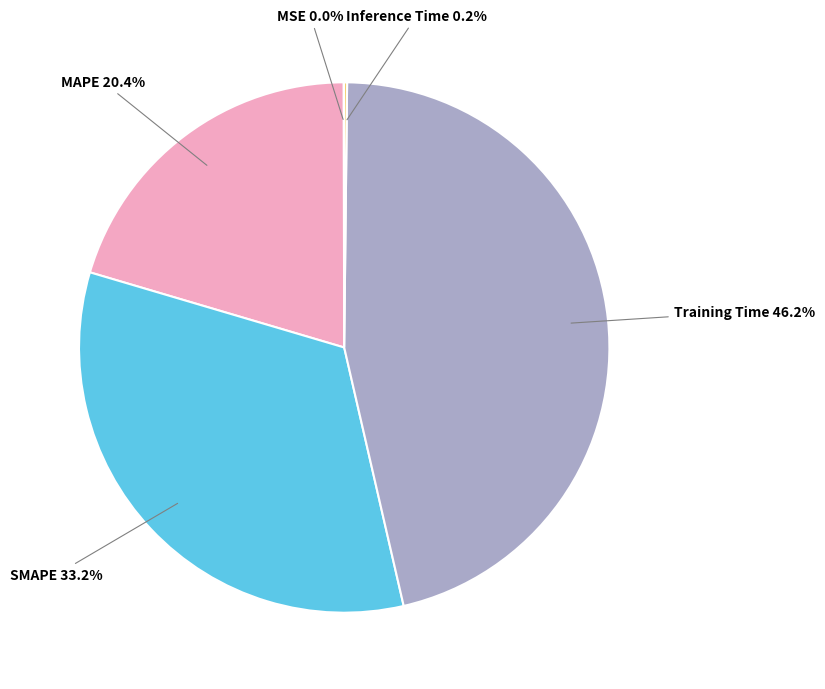

Does any single category account for the majority?

No